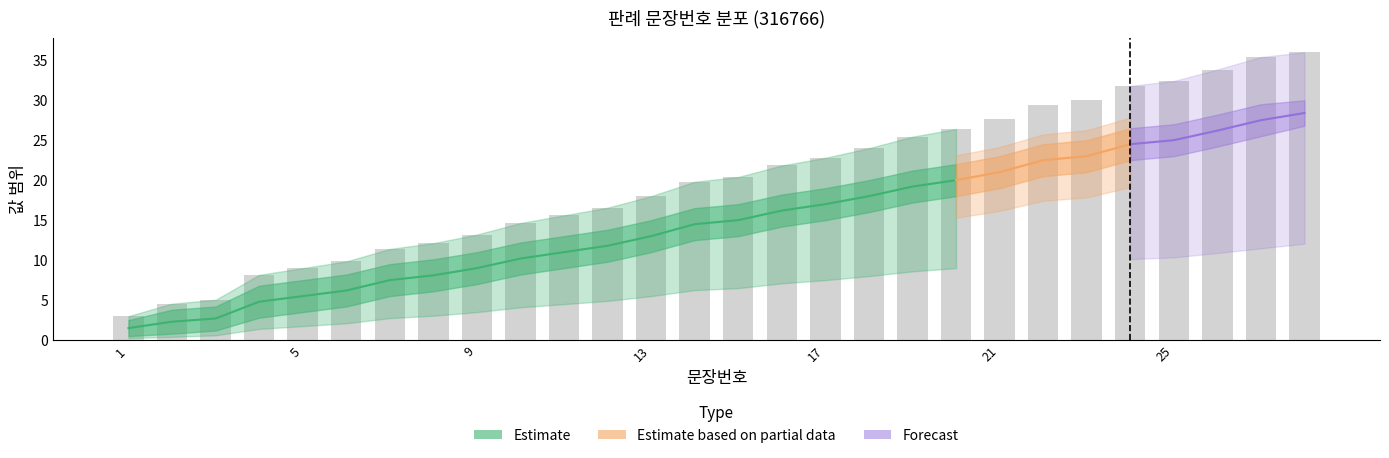

At which label does mid_estimate reach its minimum?

1